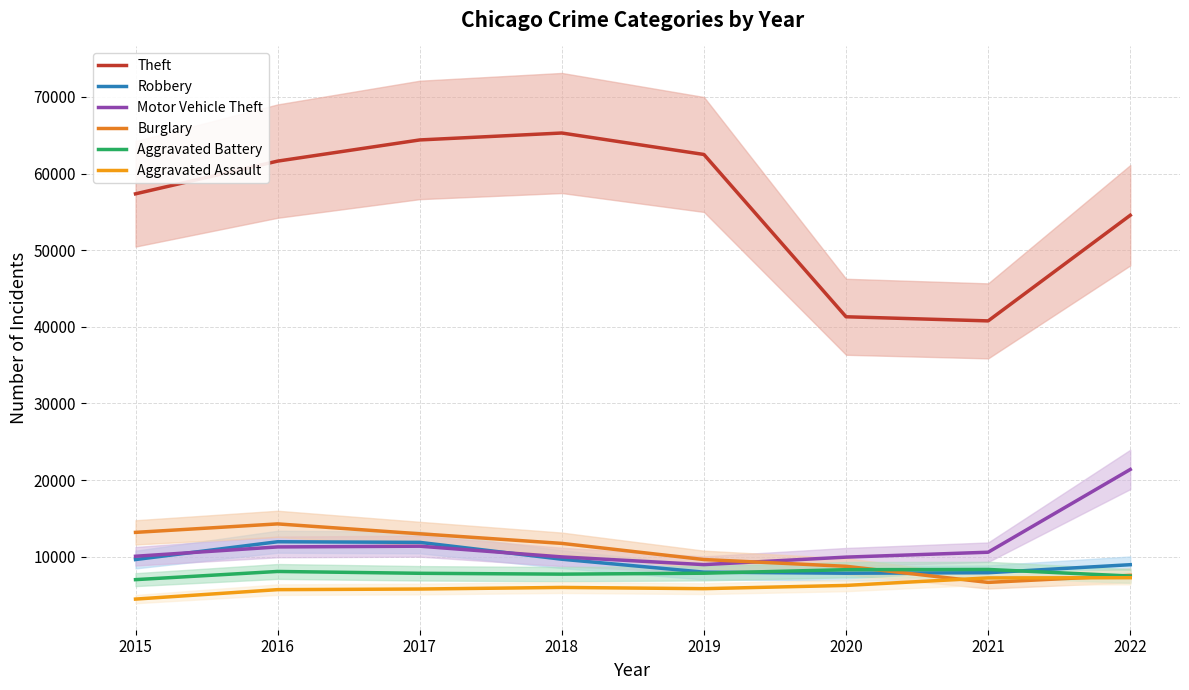

At how many categories does at least one series exceed 27105?

8